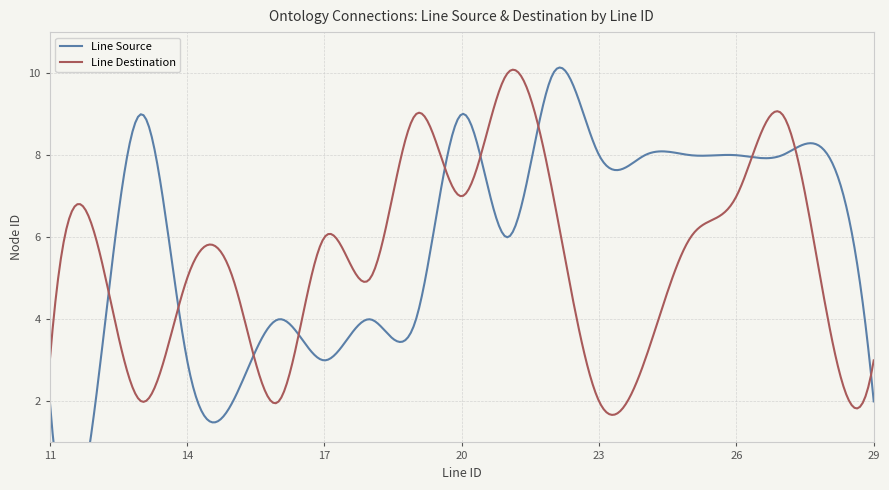

In Line Destination, how many points are higher than both neighbors (excluding endpoints)?

6